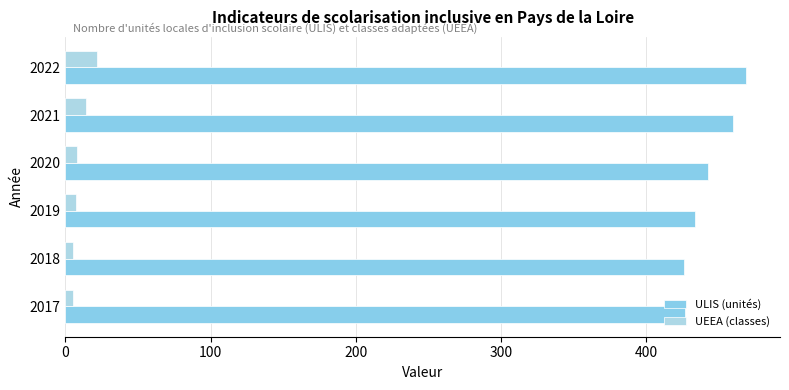

How many series are shown in this chart?

2